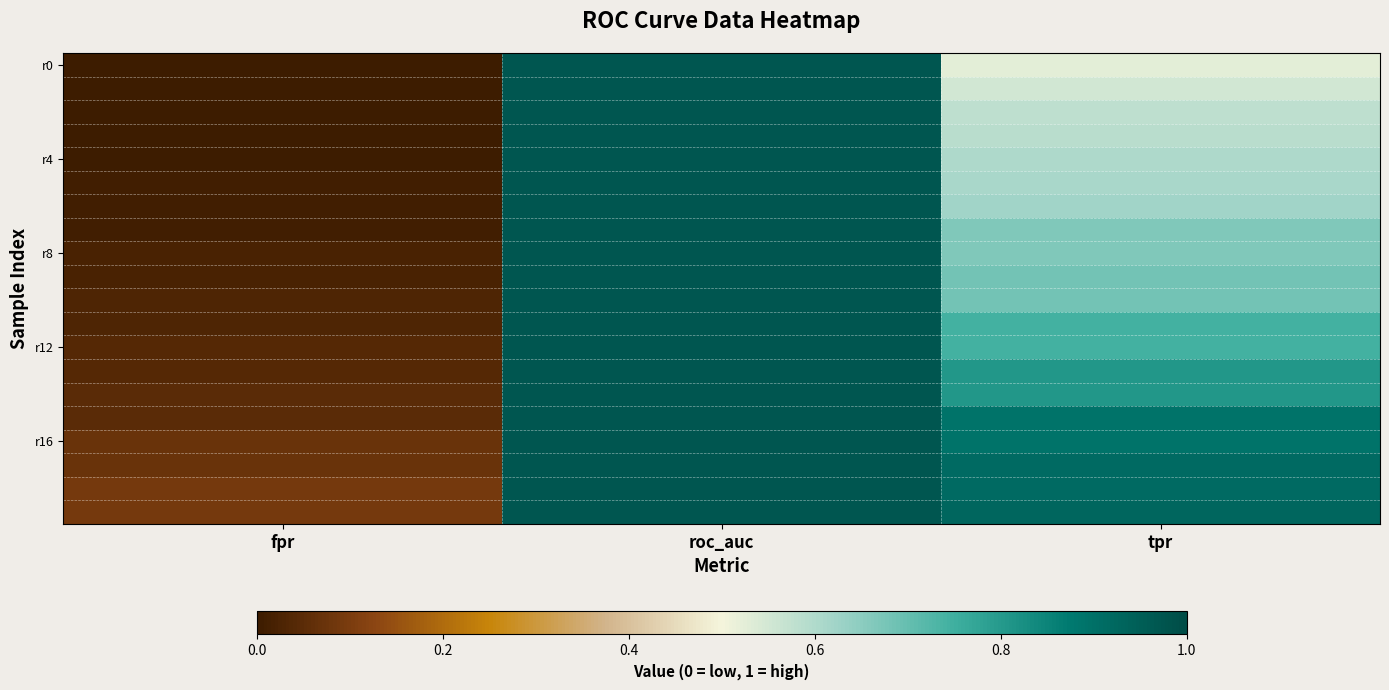

How many data points does each series have?

3